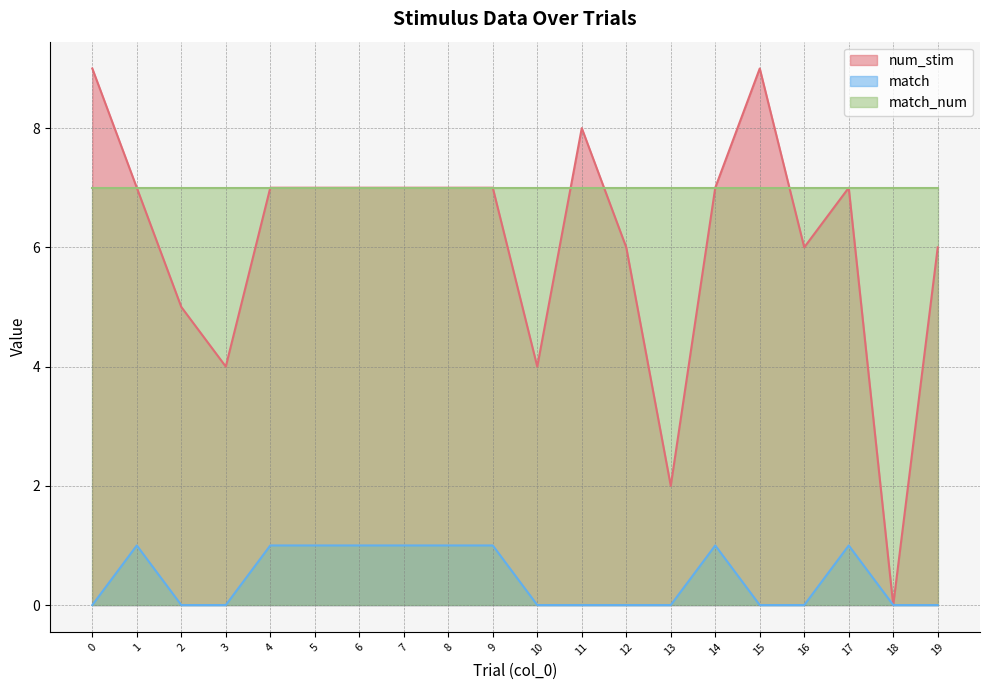

Which series has the largest range (max minus min)?

num_stim